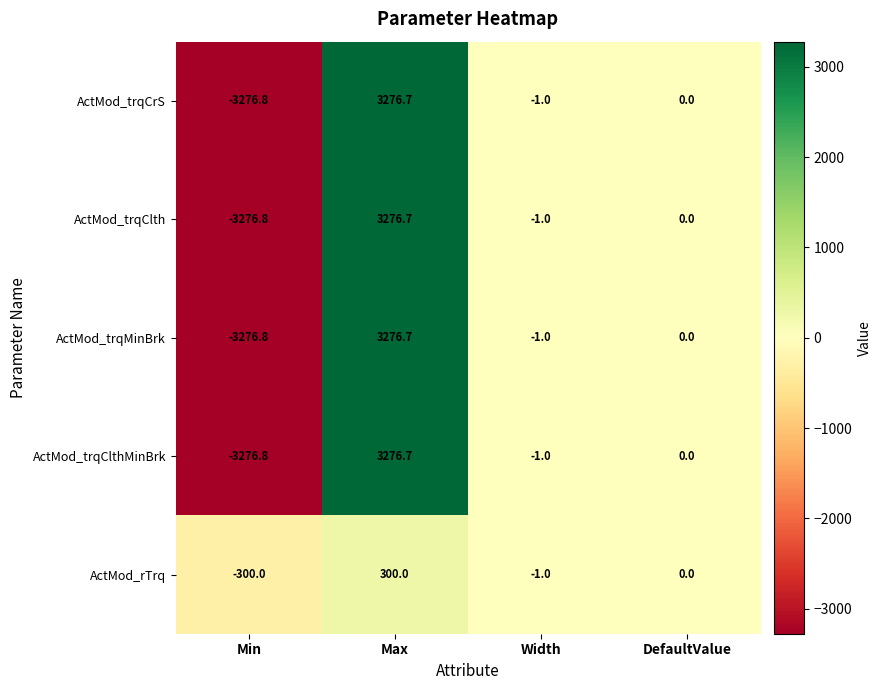

Which series has the largest total across all categories?

ActMod_rTrq